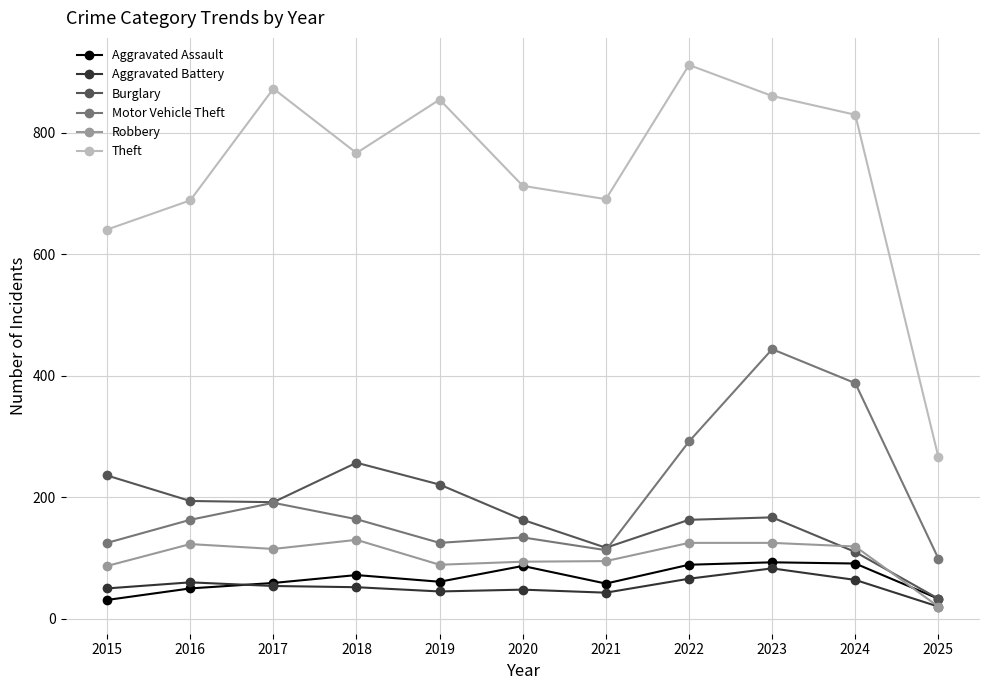

At which category does Theft reach its first local valley?

2018